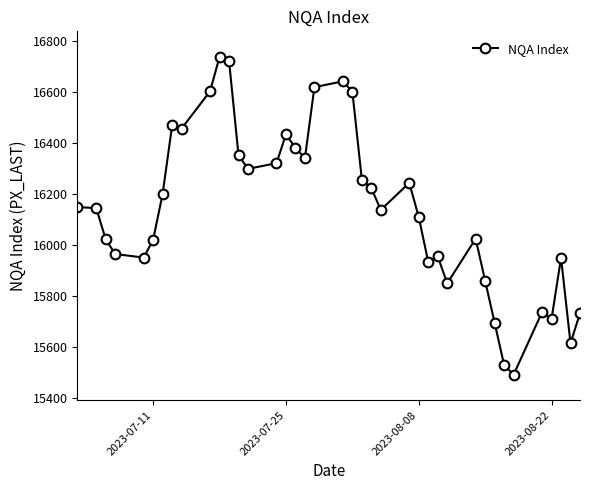

What is the greatest value displayed?

16736